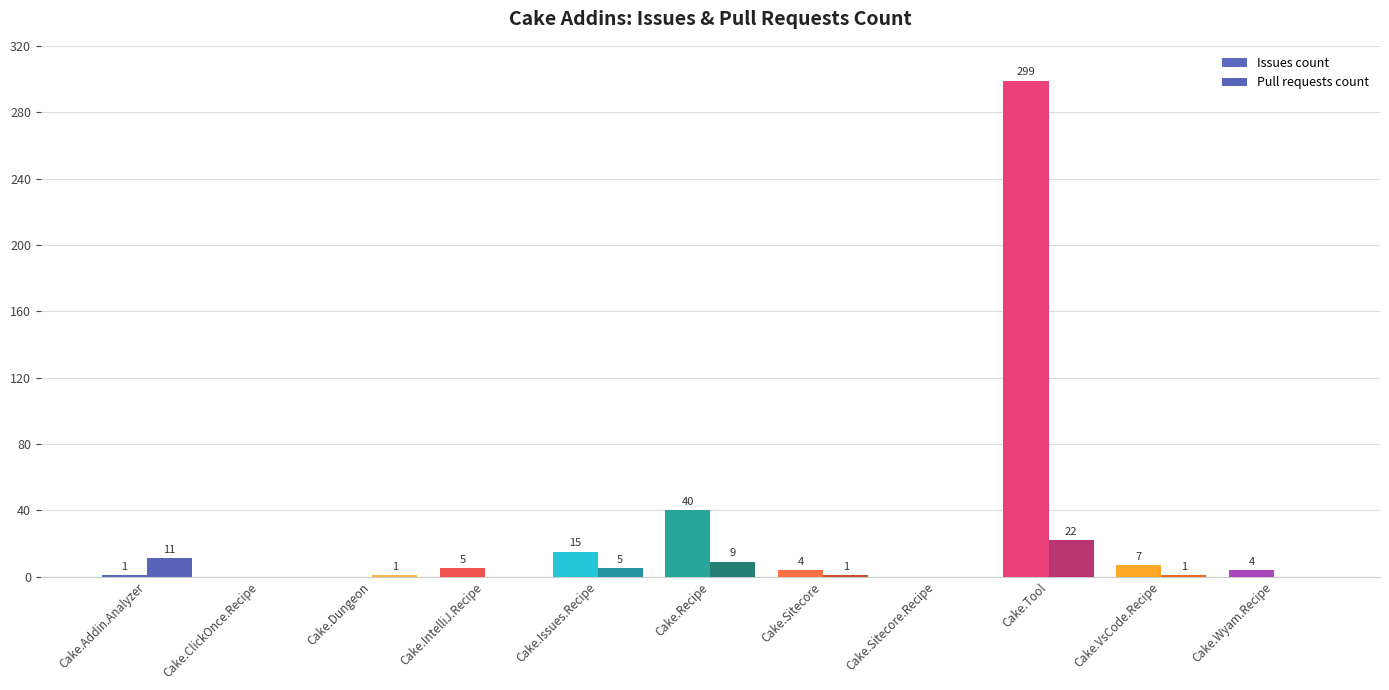

What are all the series names shown in the legend?

Issues count, Pull requests count